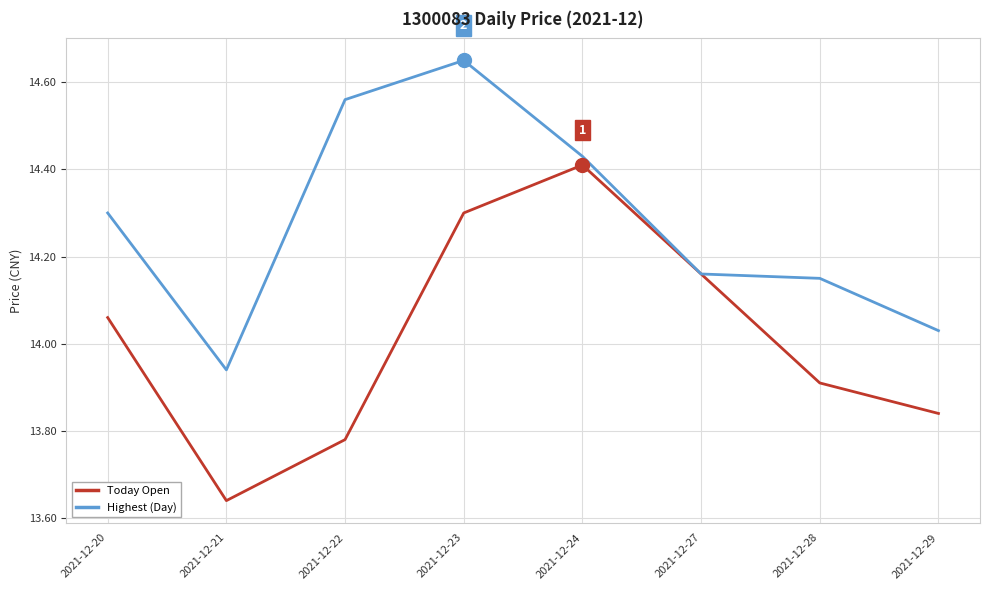

What is the difference between the Today Open values at 2021-12-20 and 2021-12-22?

0.3